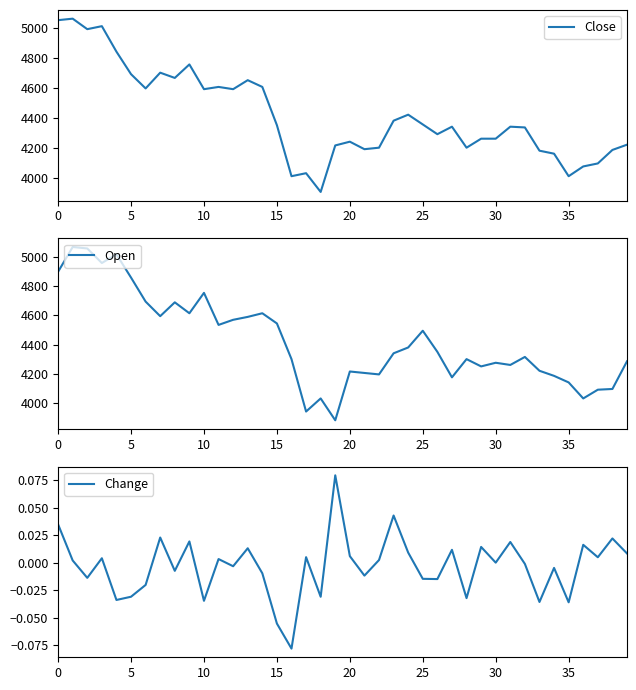

How many negative values does the Change series have?

19